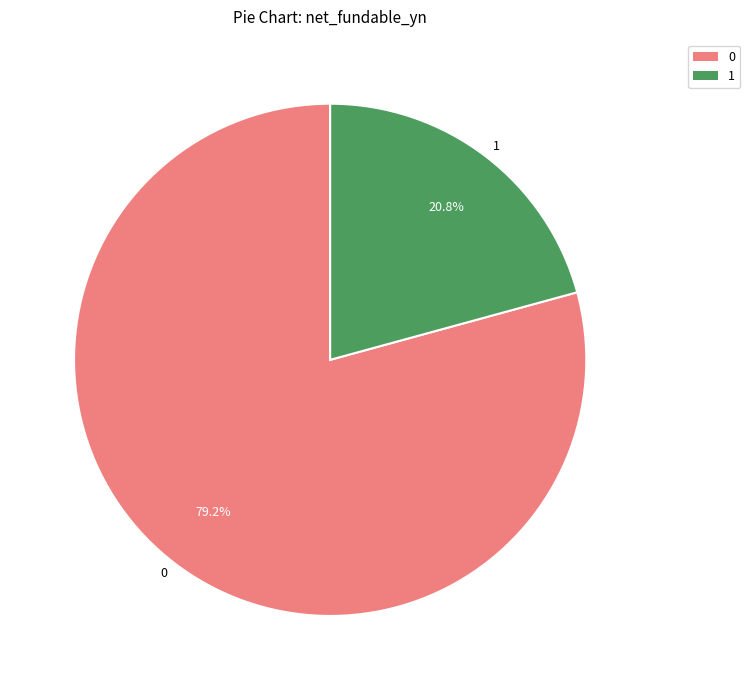

To the nearest percent, what is the average slice percentage?

50%